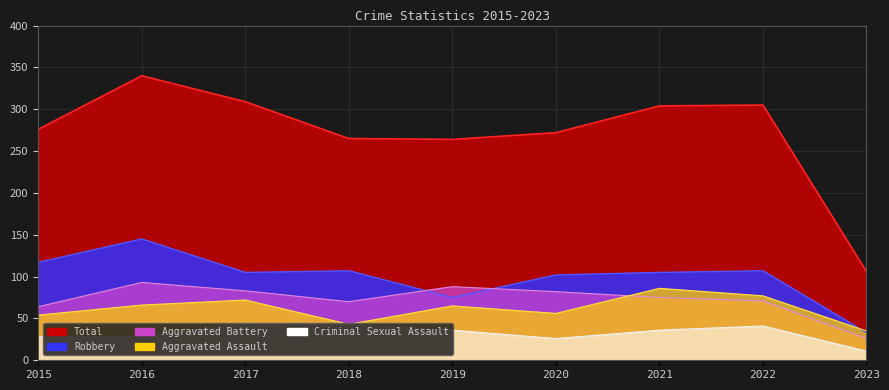

What are all the series names shown in the legend?

Aggravated Assault, Aggravated Battery, Criminal Sexual Assault, Robbery, Total